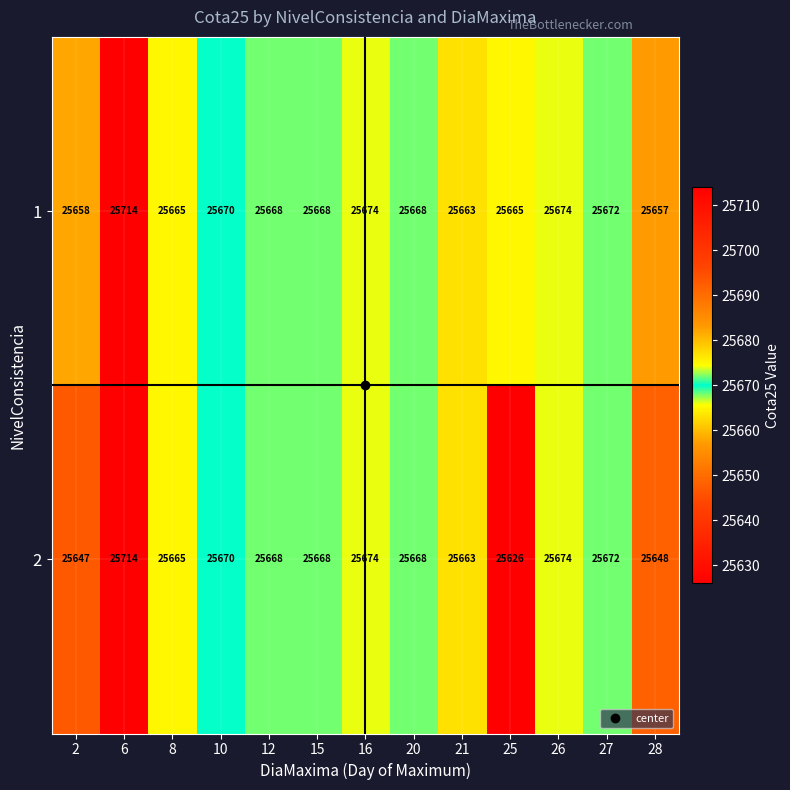

At which label does 1 first exceed 25668?

6